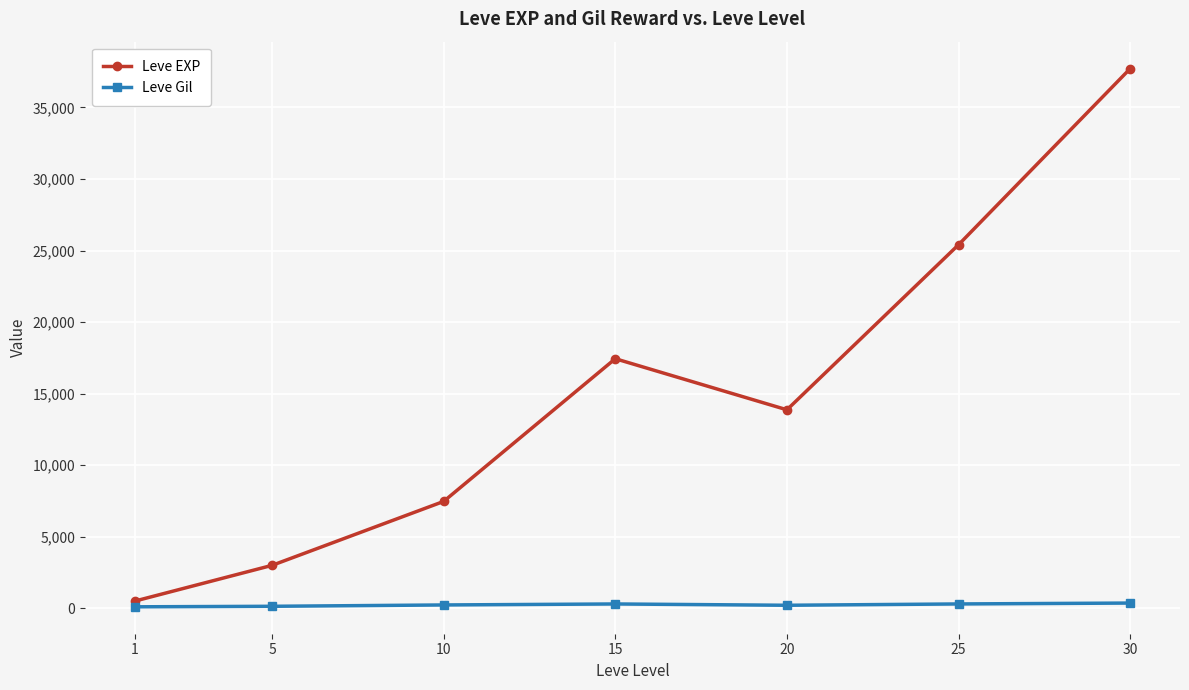

What is the value of the Leve EXP point at the 5th from the left?

13876.7